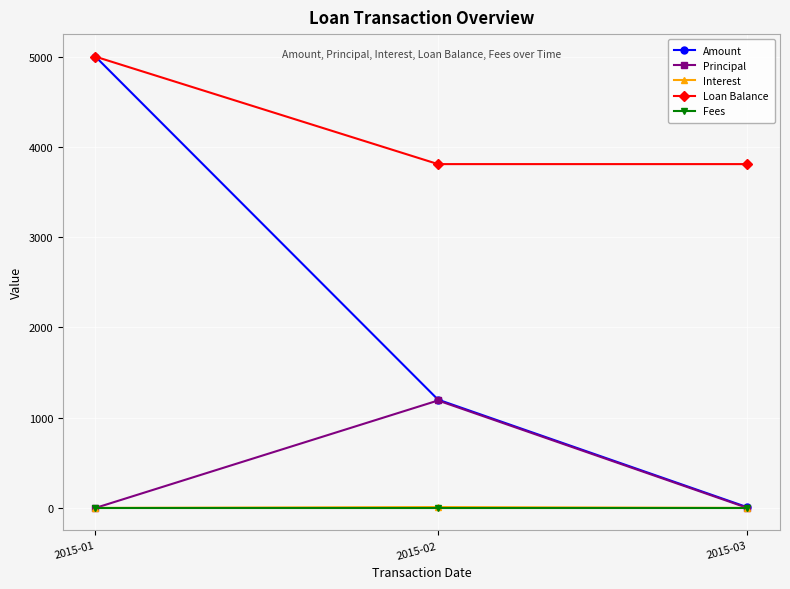

List the labels in order of Amount value, smallest first.

2015-03, 2015-02, 2015-01